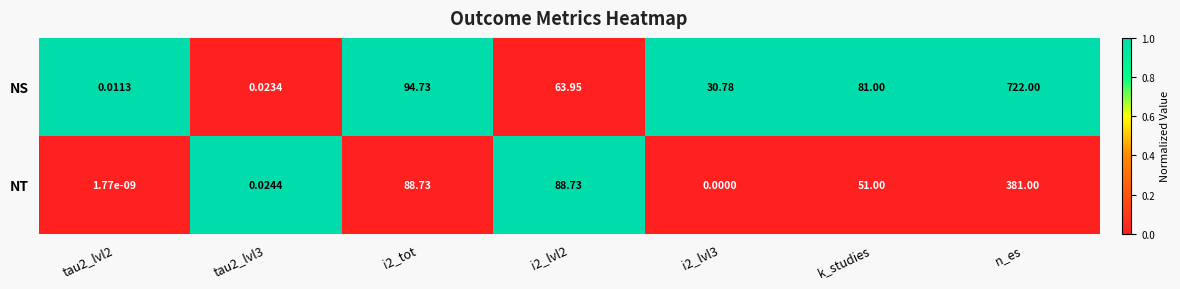

What is the spread (max minus min) of values at n_es?

341.0